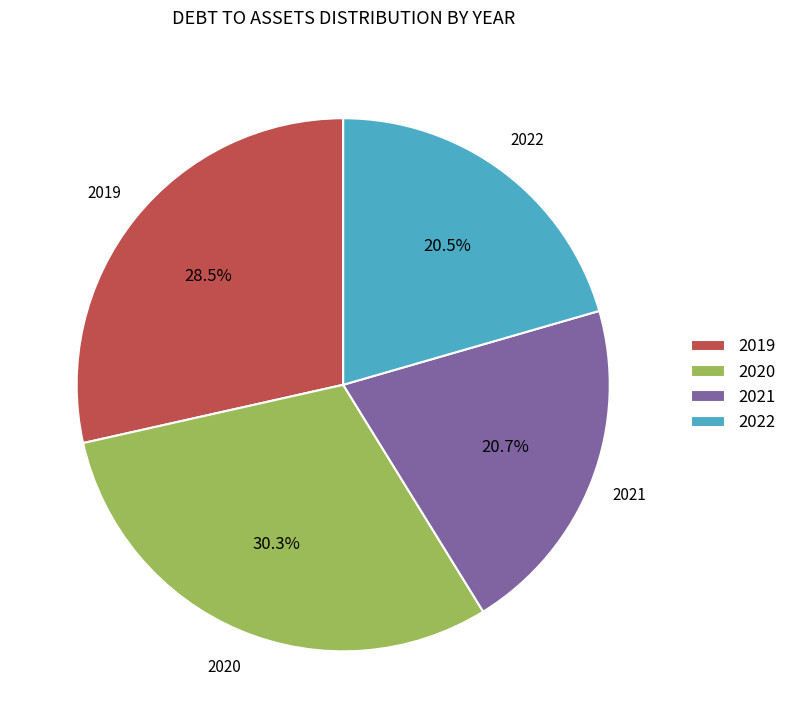

What portion of the pie excludes 2019?

71.5%